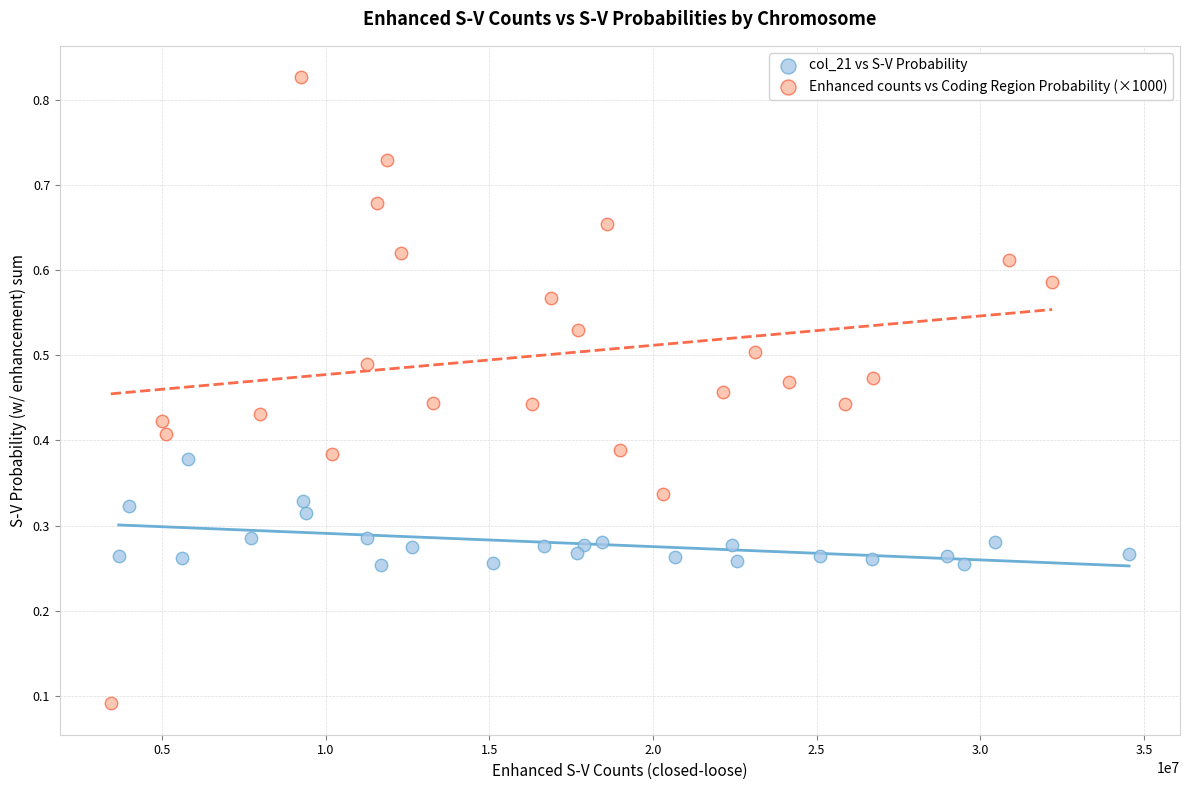

Which series has the widest spread of Y values?

Enhanced counts vs Coding Region Probability (×1000)